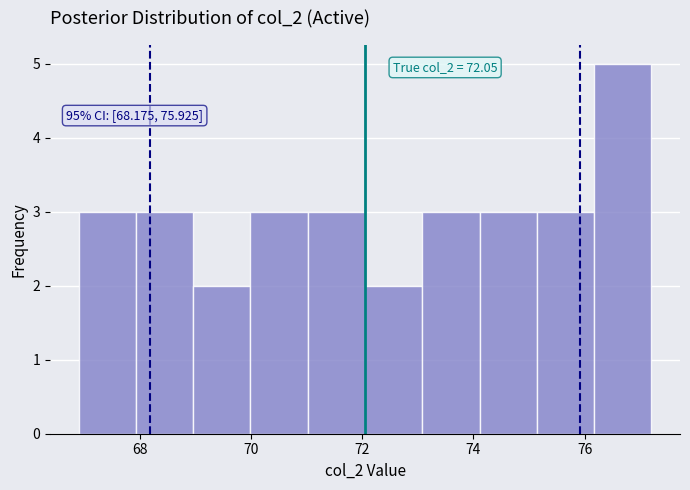

Which range on the x-axis has the tallest bar?

76.2 to 77.2